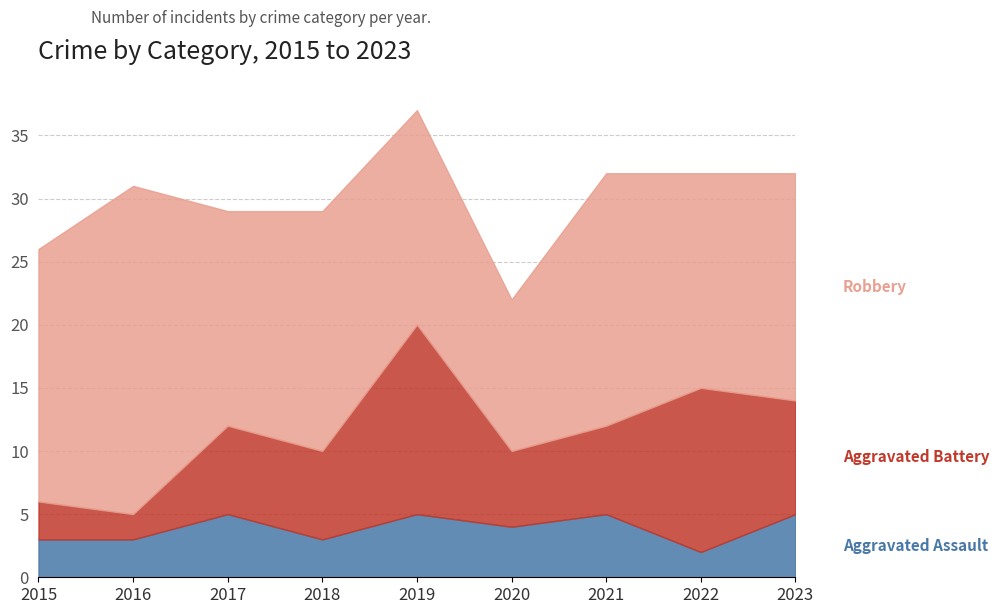

Which series has the largest range (max minus min)?

Robbery